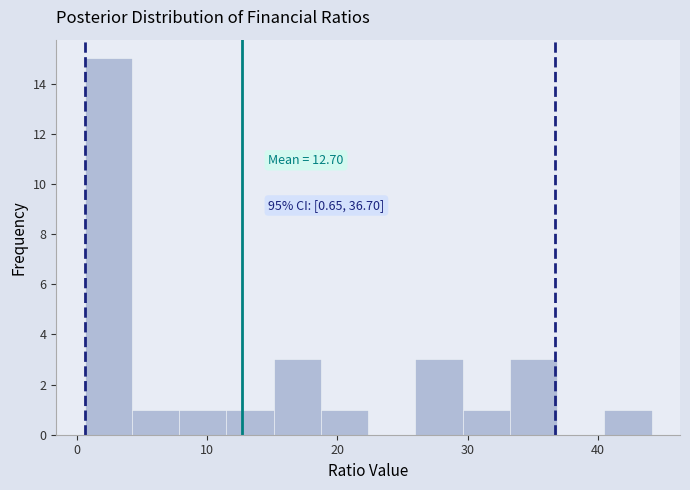

Read against the x-axis, roughly where is the centre of the tallest bar?

2